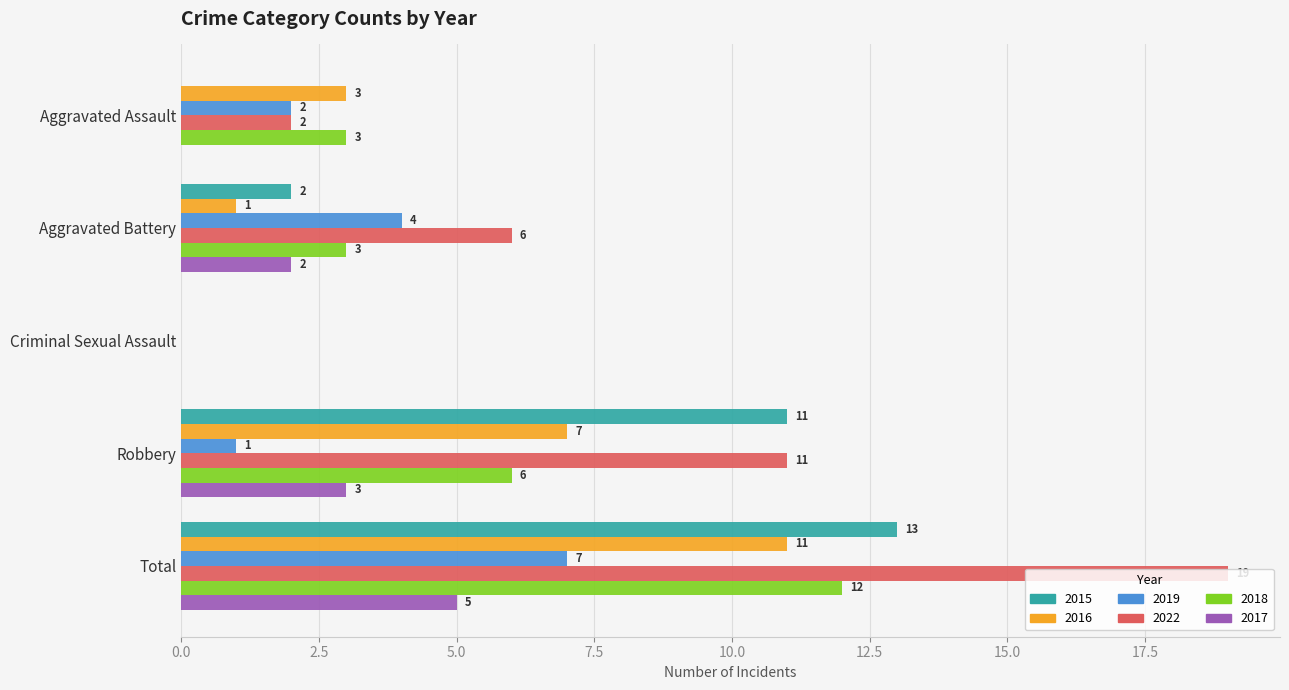

Where is 2022 nearest to the value 9?

Robbery